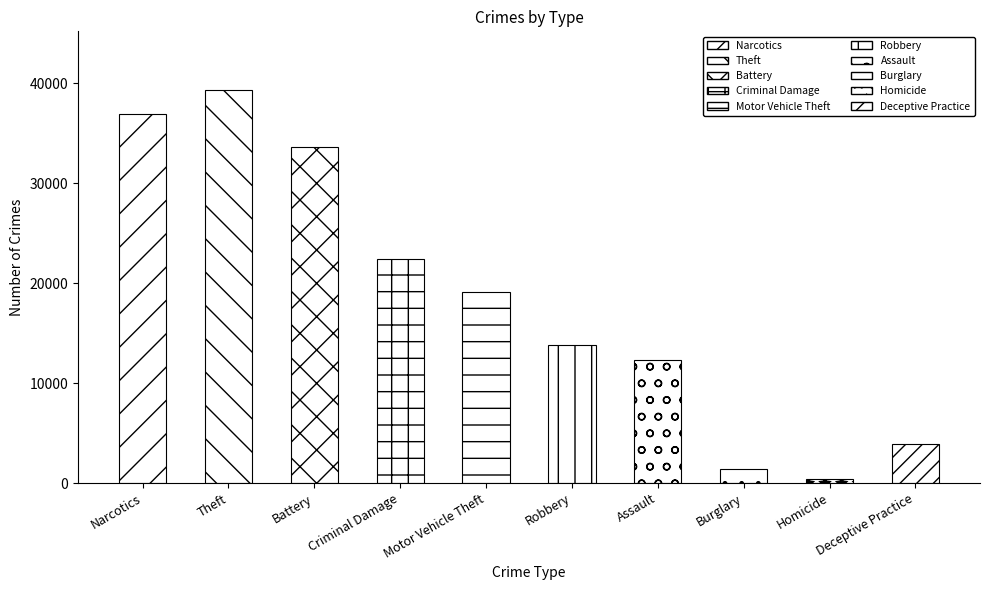

Reading right to left, extract all data points from this chart.

Deceptive Practice=3865	Homicide=429	Burglary=1420	Assault=12324	Robbery=13845	Motor Vehicle Theft=19158	Criminal Damage=22452	Battery=33600	Theft=39308	Narcotics=36978